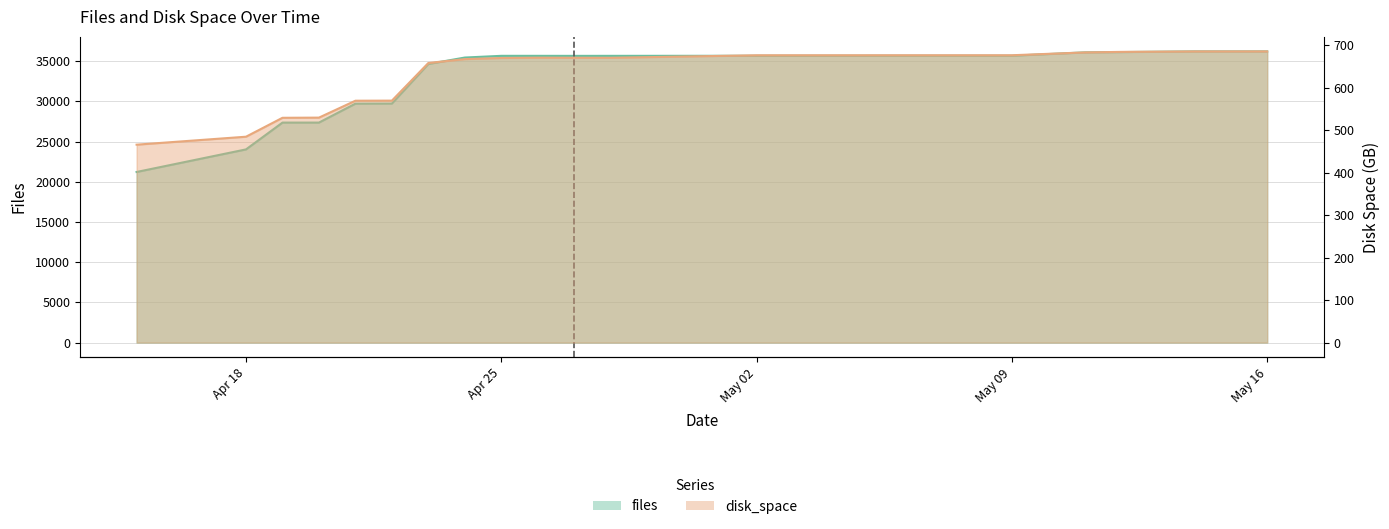

What is the difference between the maximum and minimum values in the files series?

14994.0